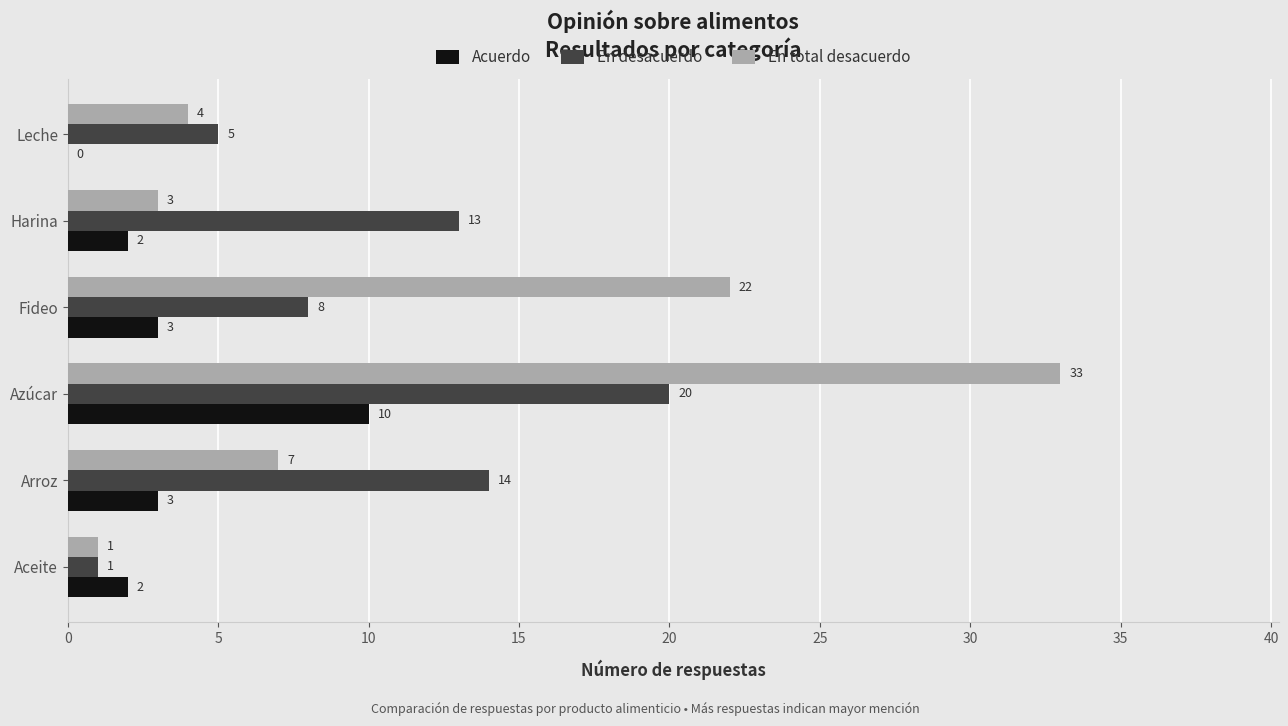

Which series has the largest total across all categories?

En total desacuerdo